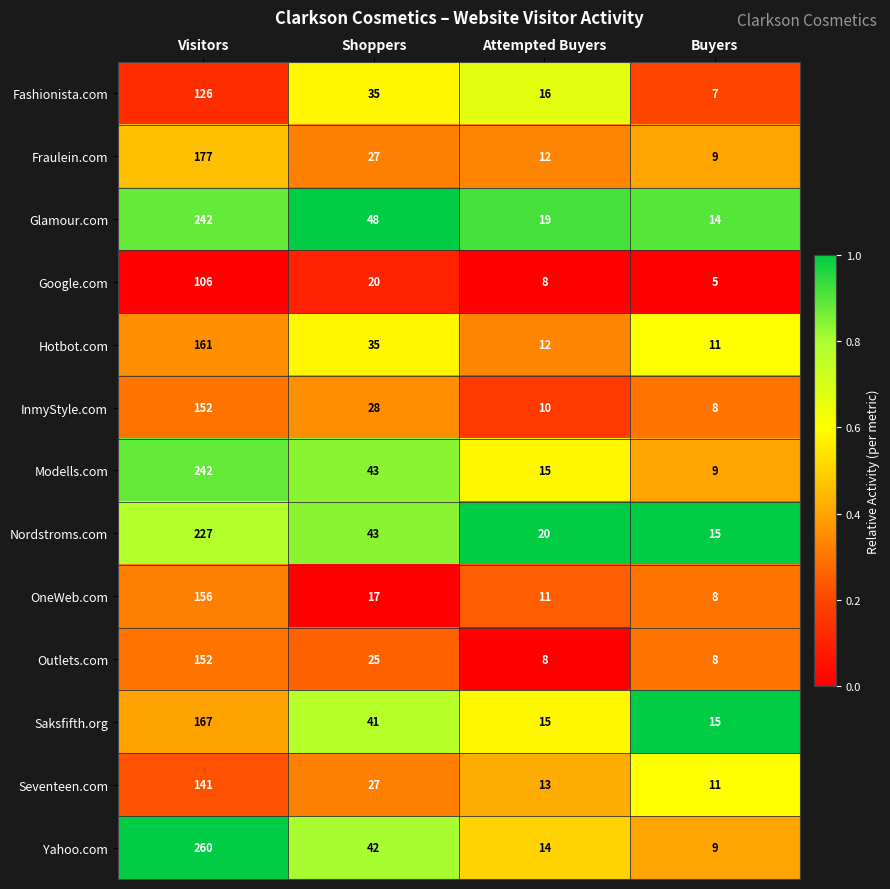

The value of Fraulein.com at Shoppers is 13. True or false?

False